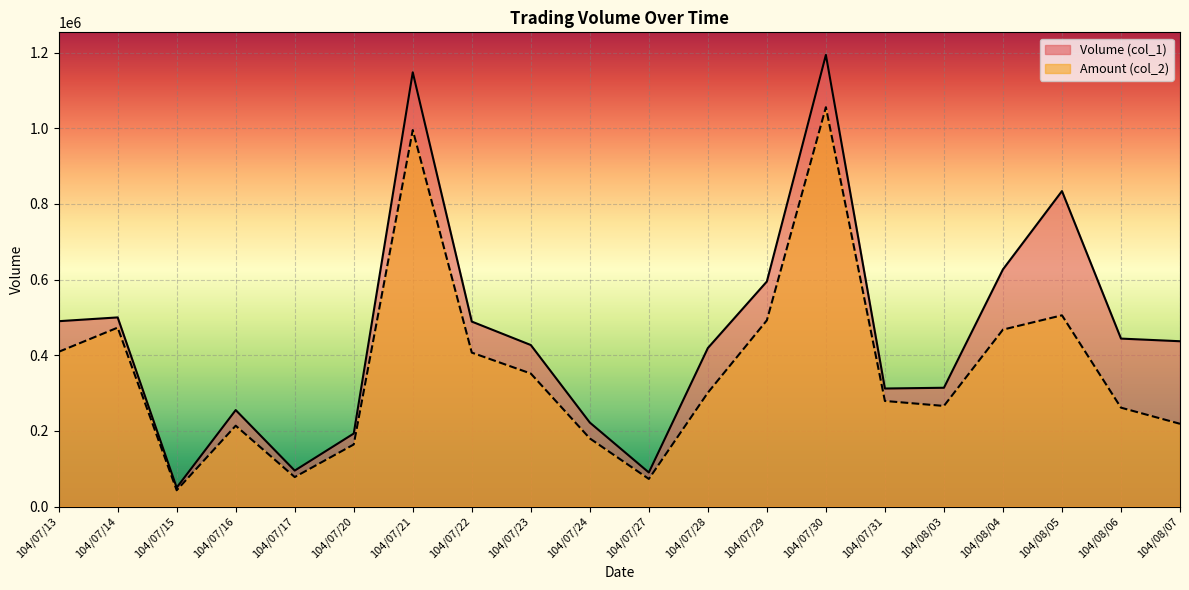

What is the sum of all Amount (col_2) values?

7235260